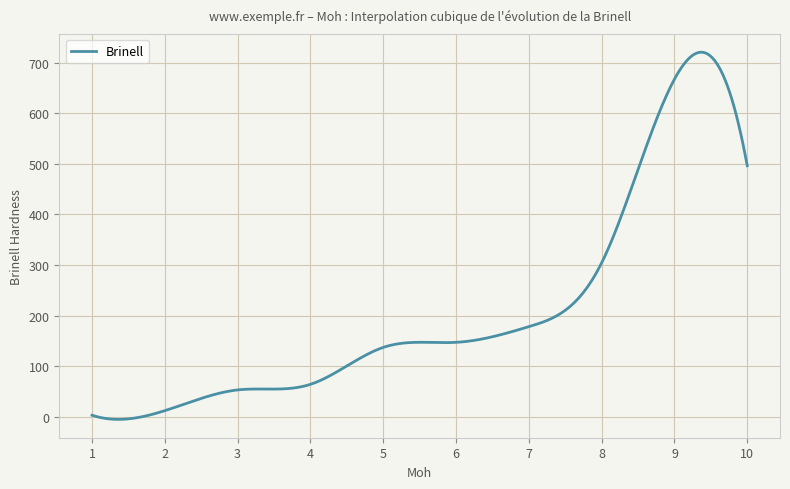

What is the greatest value displayed?

720.4